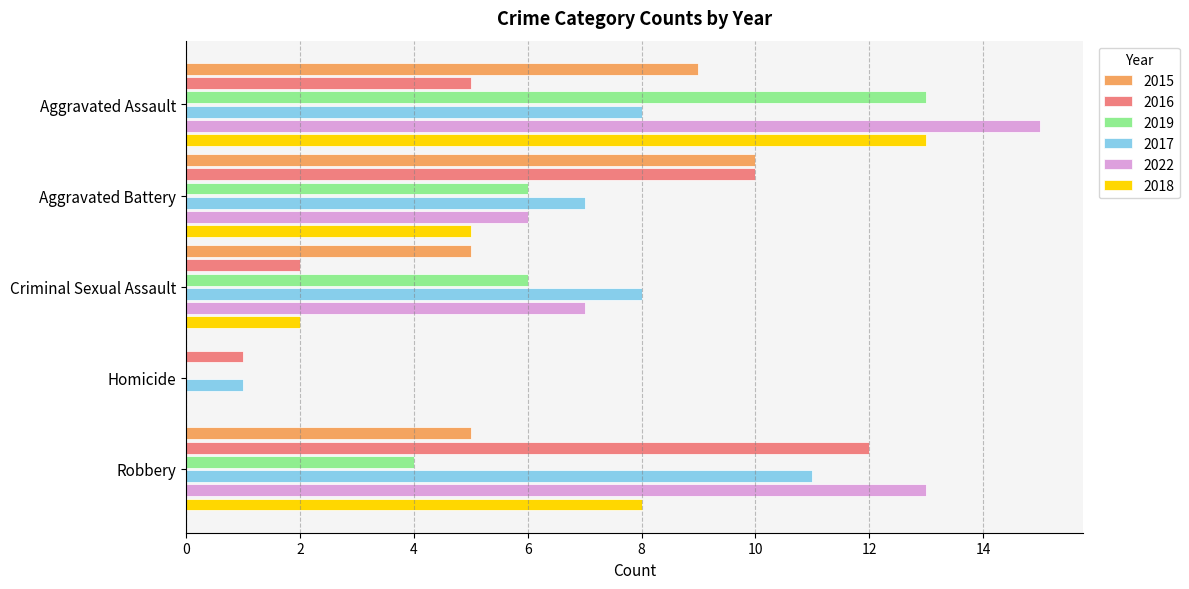

Between Aggravated Battery and Criminal Sexual Assault, which series saw the biggest shift?

2016